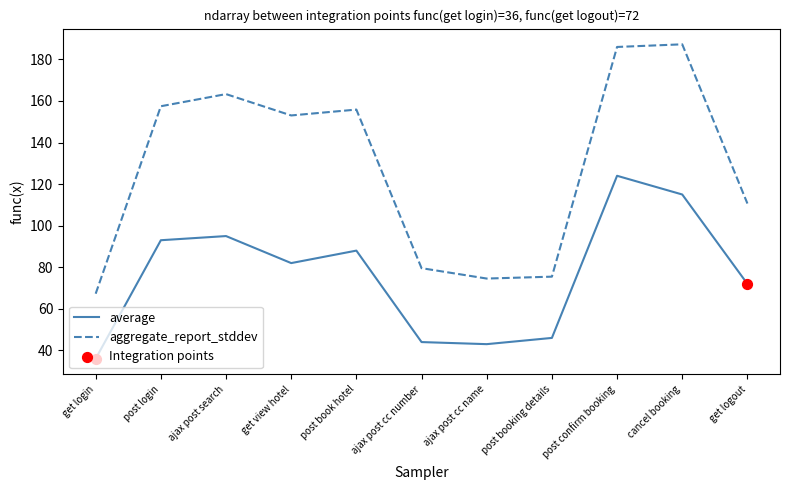

Which series has the largest range (max minus min)?

aggregate_report_stddev